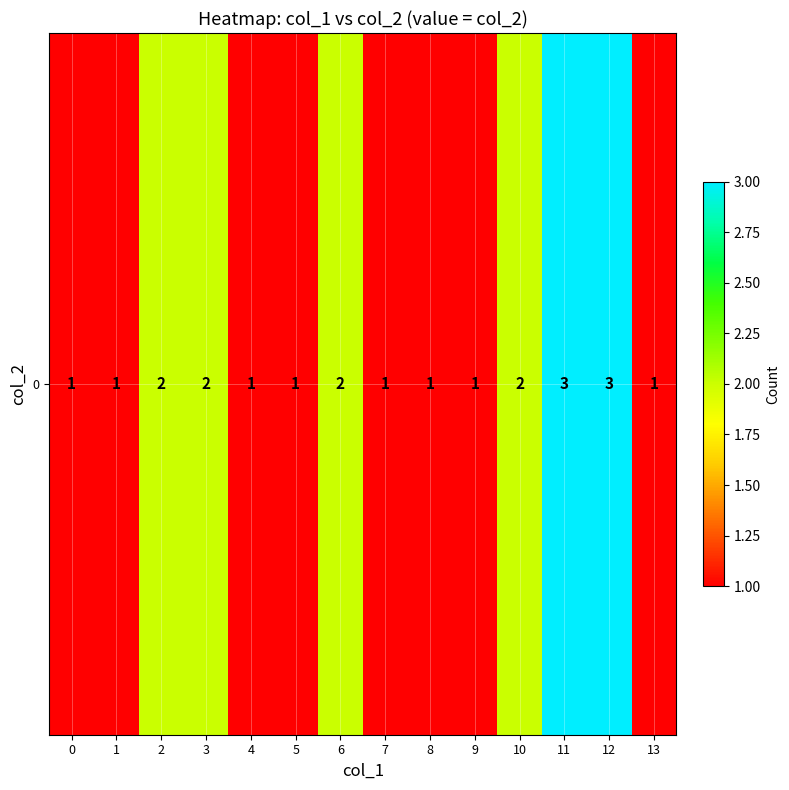

What is the minimum value shown in the chart?

1